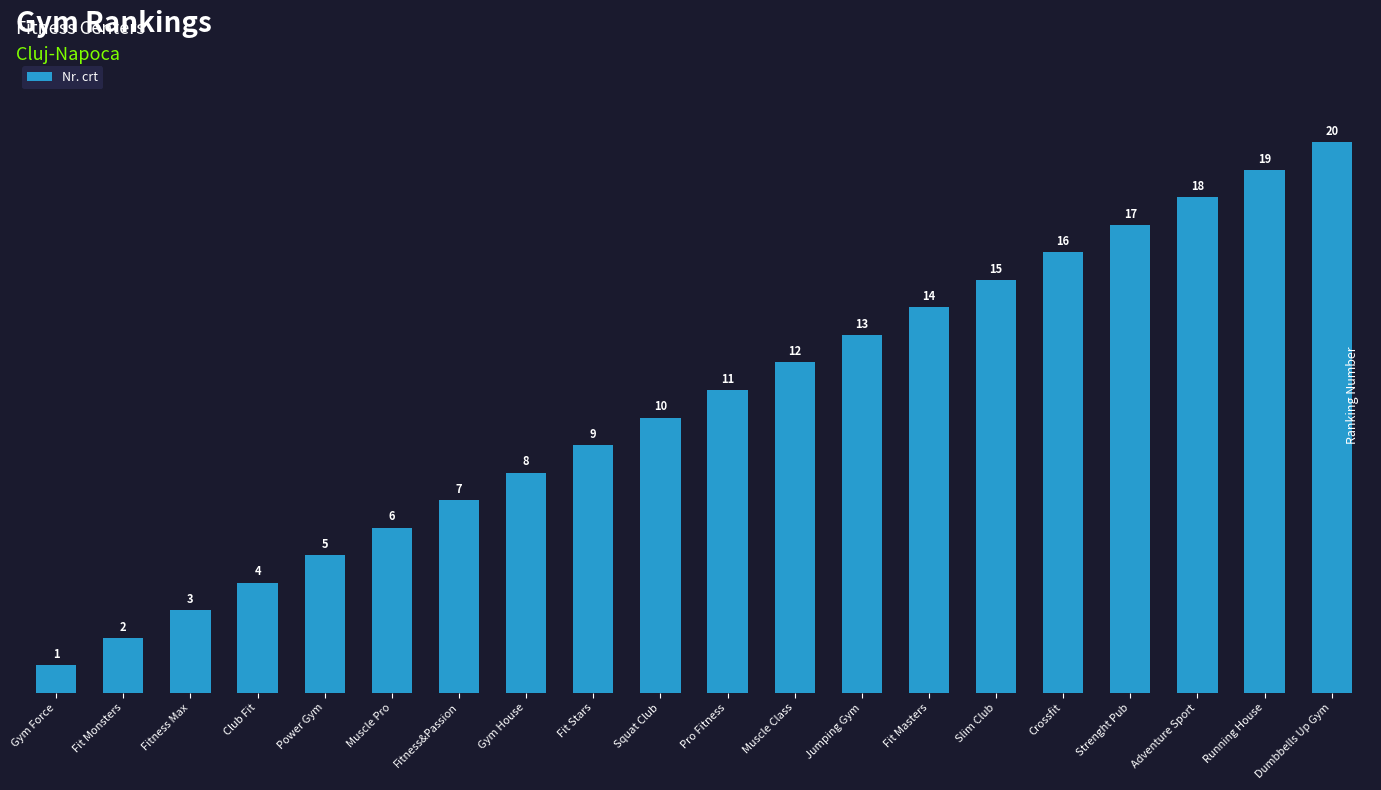

Reading left to right, what are all the values shown in this chart?

Gym Force=1	Fit Monsters=2	Fitness Max=3	Club Fit=4	Power Gym=5	Muscle Pro=6	Fitness&Passion=7	Gym House=8	Fit Stars=9	Squat Club=10	Pro Fitness=11	Muscle Class=12	Jumping Gym=13	Fit Masters=14	Slim Club=15	Crossfit=16	Strenght Pub=17	Adventure Sport=18	Running House=19	Dumbbells Up Gym=20